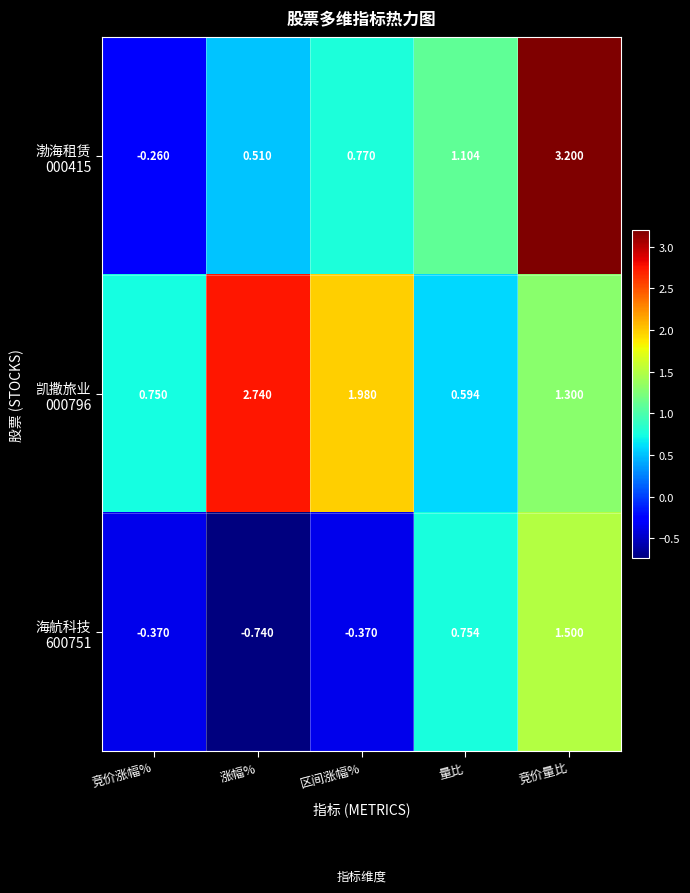

At which category is the sum across all series the highest?

竞价量比